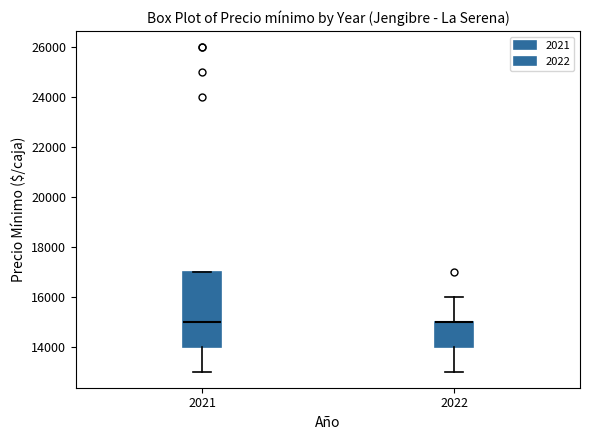

Reading left to right, transcribe this box plot: for each box, give where its median line is, the range the box spans, and where its two whiskers end, as read against the y-axis. The values are not printed on the chart, so give them approximately, as read against the axis.

2021: median 15000, box 14000 to 17000, whiskers 13000 to 17000
2022: median 15000 (drawn on the box's upper edge), box 14000 to 15000, whiskers 13000 to 16000